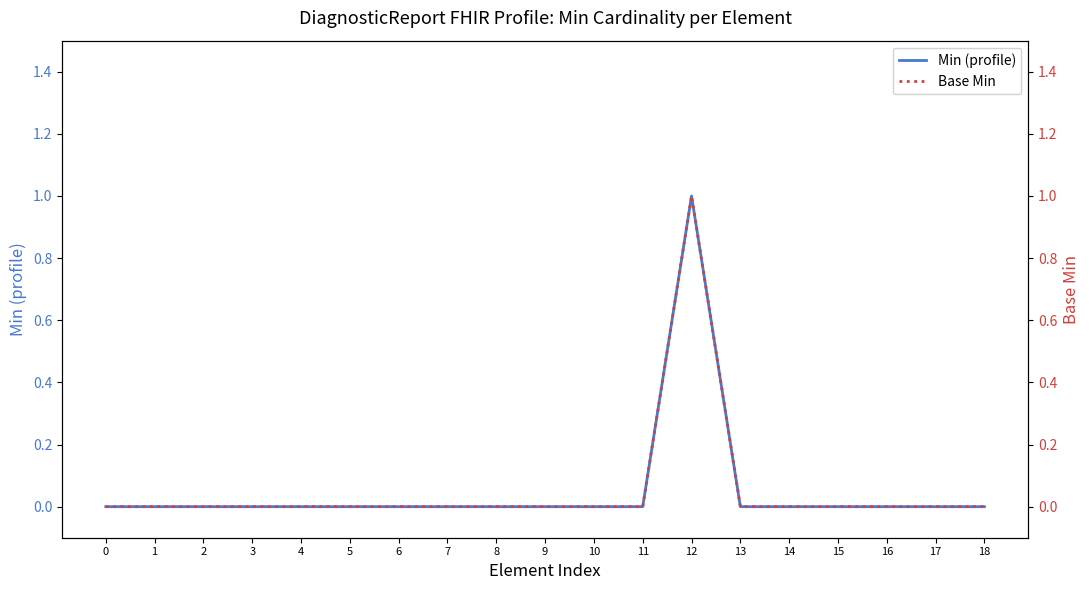

Reading left to right, transcribe all the data shown in this chart.

Min (profile): 0	0	0	0	0	0	0	0	0	0	0	0	1	0	0	0	0	0	0
Base Min: 0	0	0	0	0	0	0	0	0	0	0	0	1	0	0	0	0	0	0